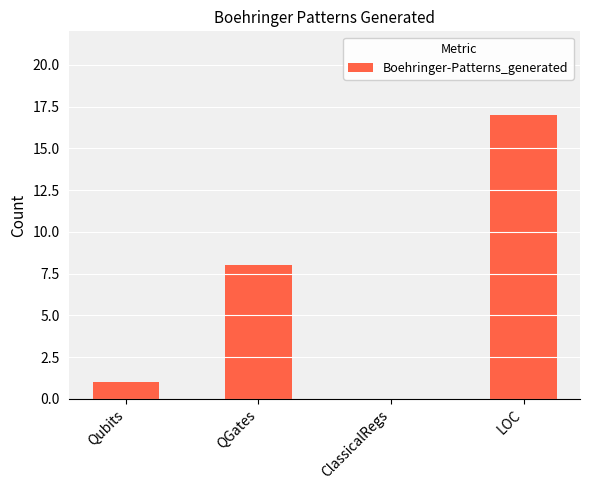

Count the number of categories in the chart.

4